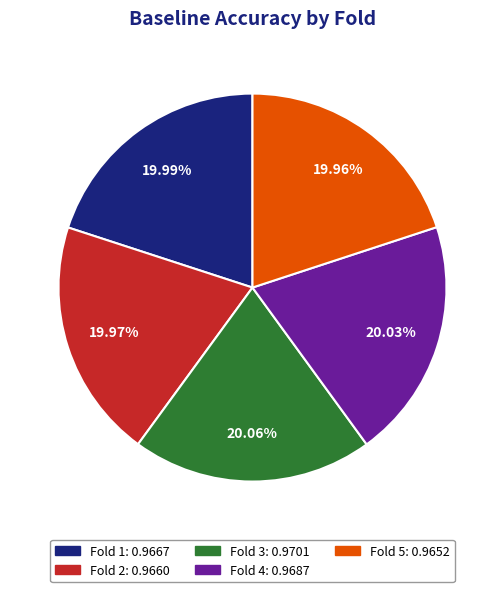

Does any single category account for the majority?

No